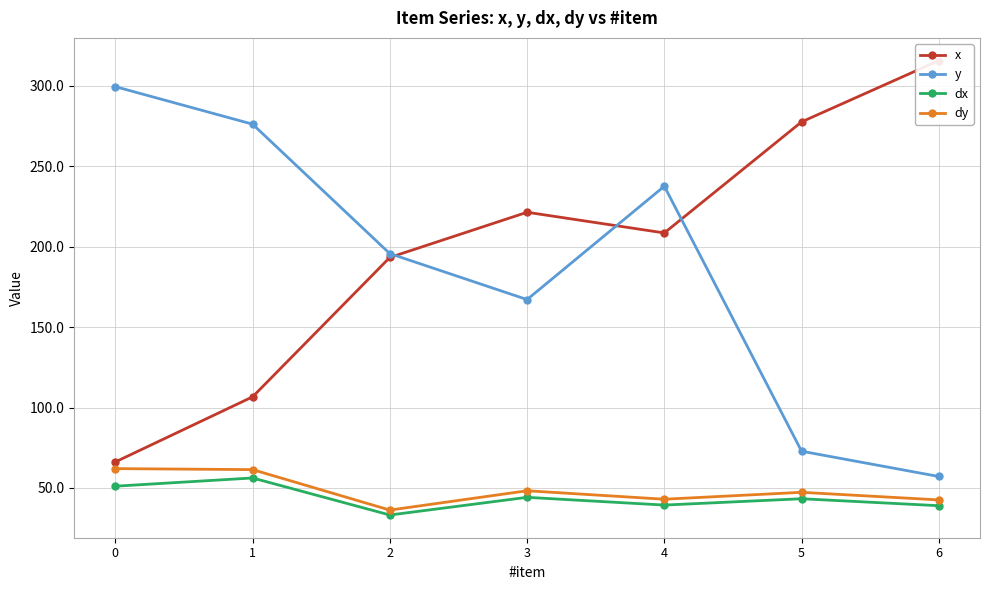

Where is the first local minimum for y?

3